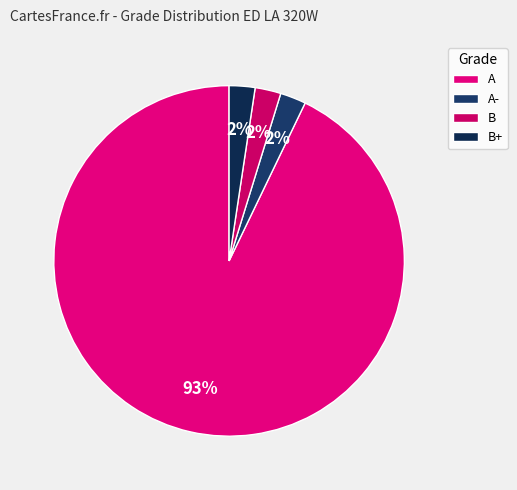

Which slice is the largest?

A